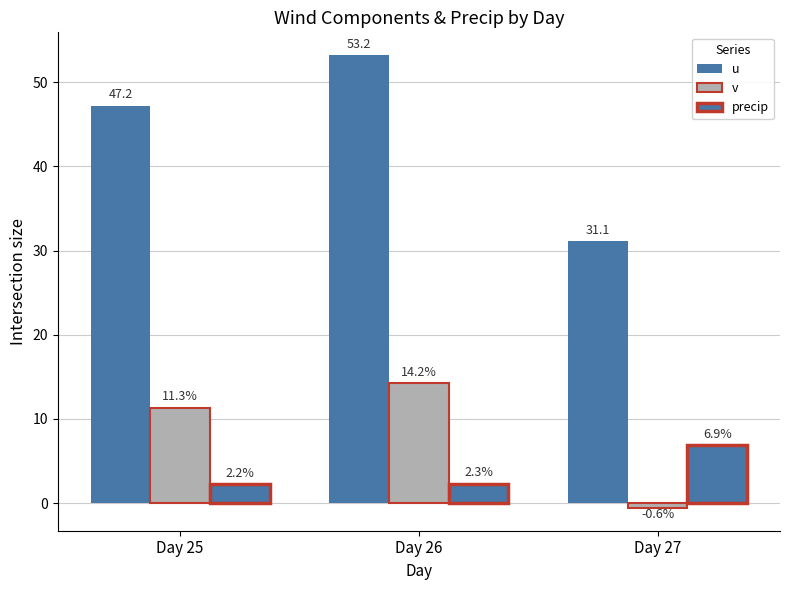

How many positive values does the v series have?

2